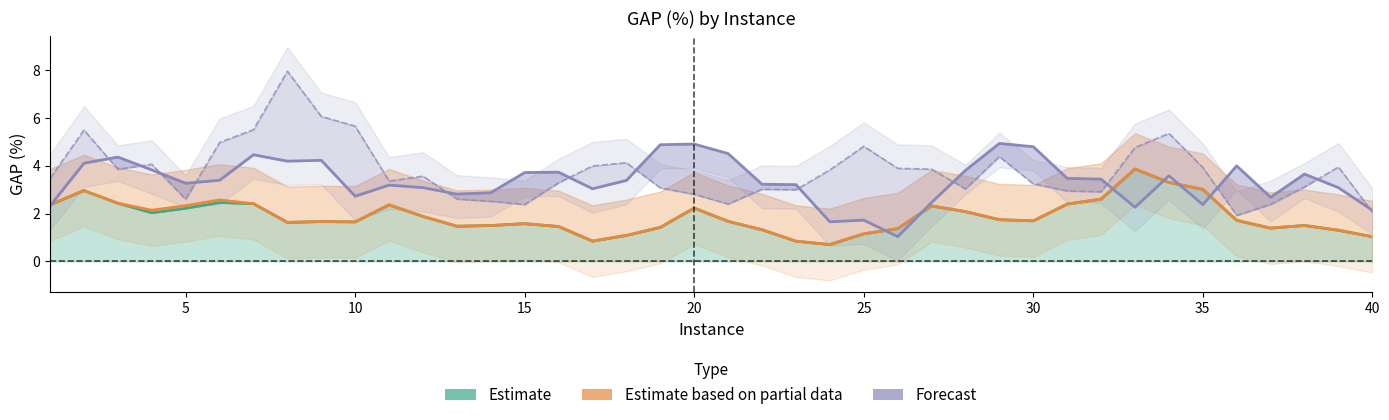

What is the difference between the Forecast (LSH-I) values at 34 and 30?

1.1